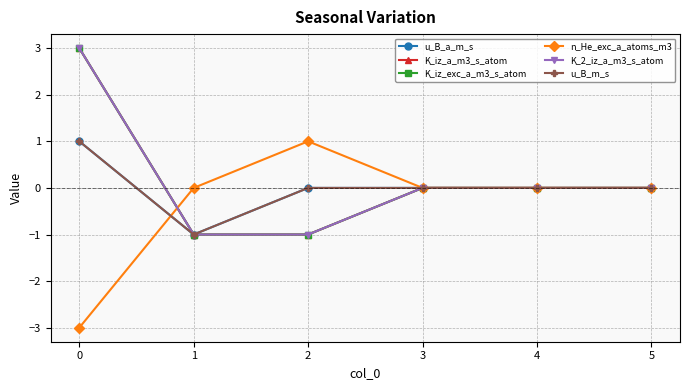

True or false: u_B_a_m_s and K_iz_exc_a_m3_s_atom cross at least once.

False